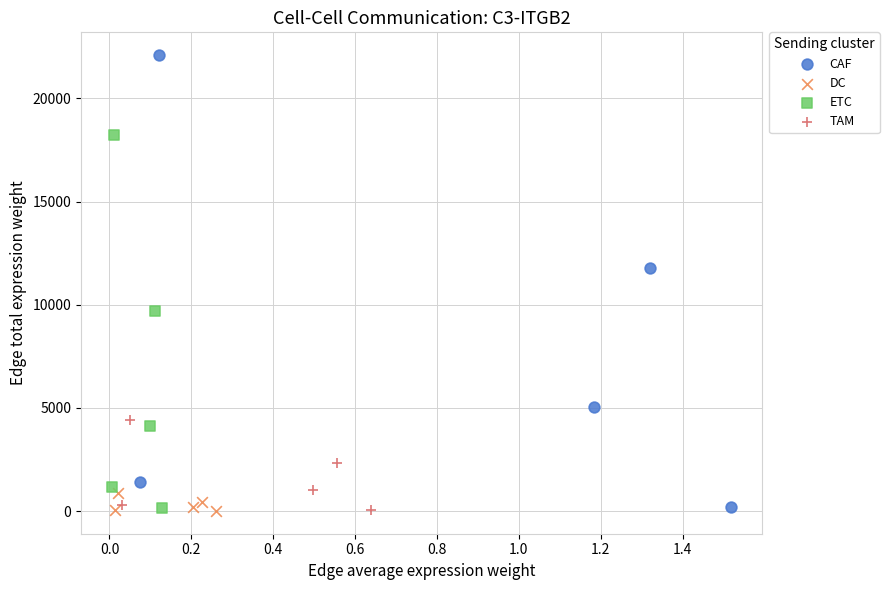

Which series contains the highest Y value?

CAF